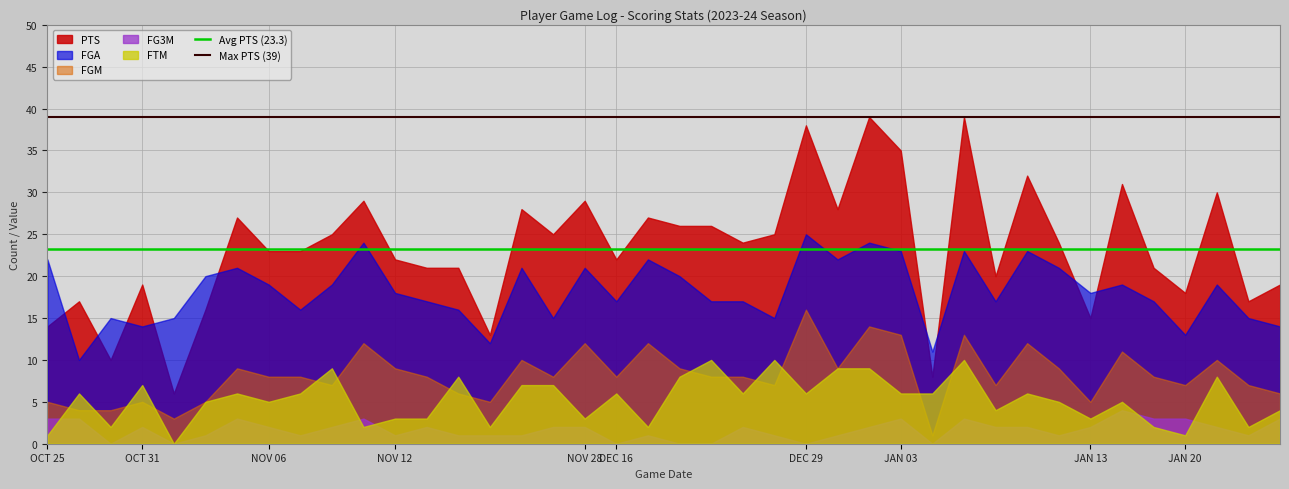

Is the value of FG3M at JAN 20 greater than the value of FGM at OCT 25?

No